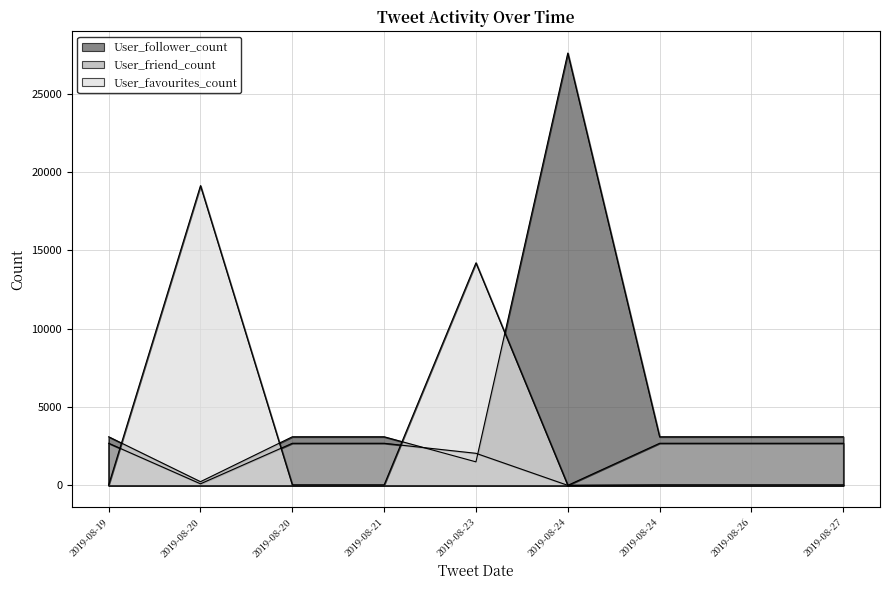

How many interior local peaks does the User_follower_count series have?

1